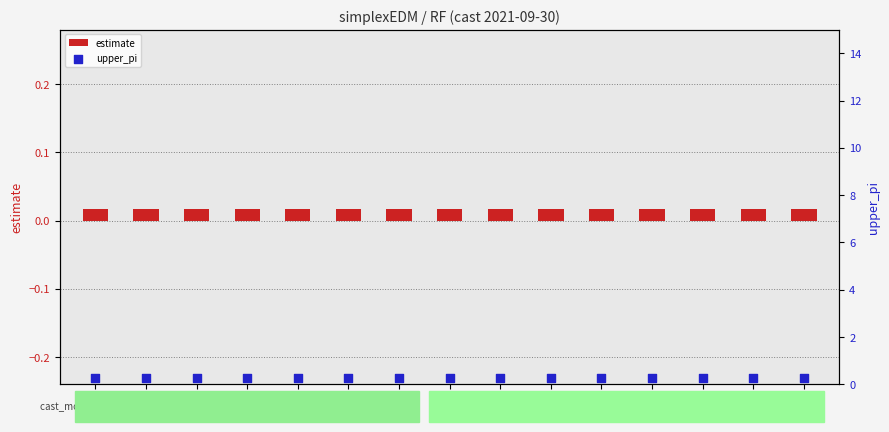

At which category is the sum across all series the highest?

546